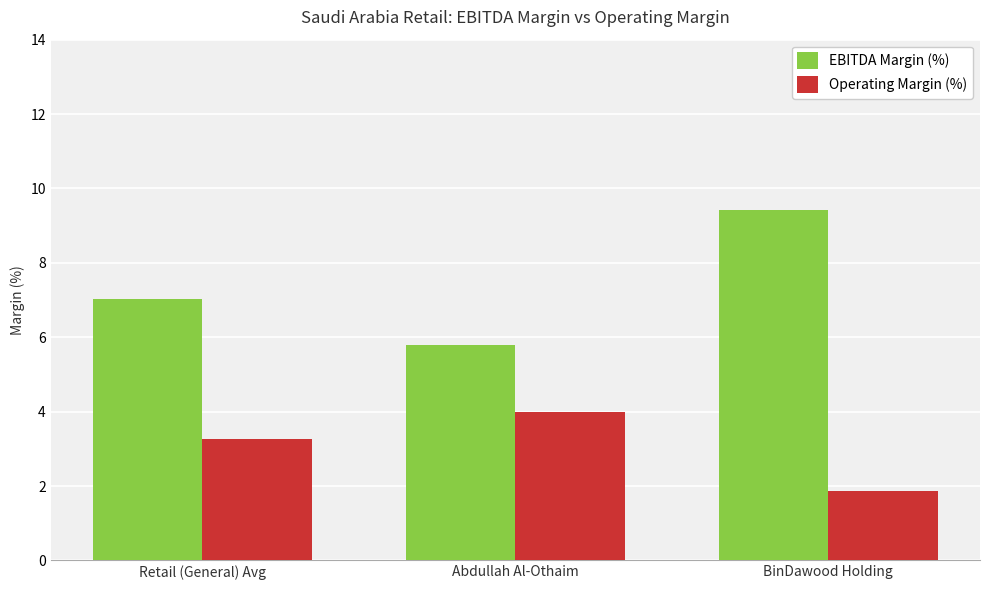

List the series in order of their overall mean, highest first.

EBITDA Margin (%), Operating Margin (%)